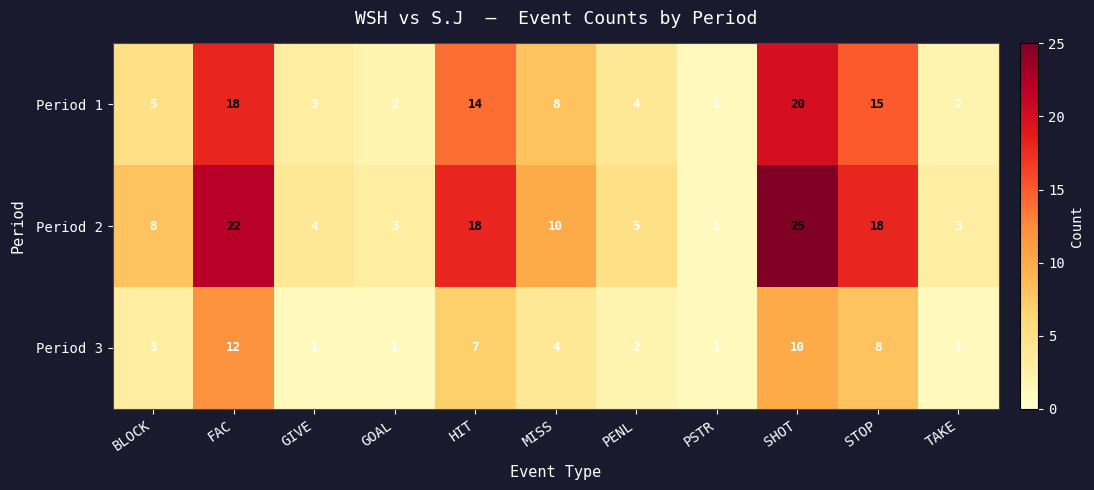

Is it true that Period 2 equals 1 at PSTR?

True